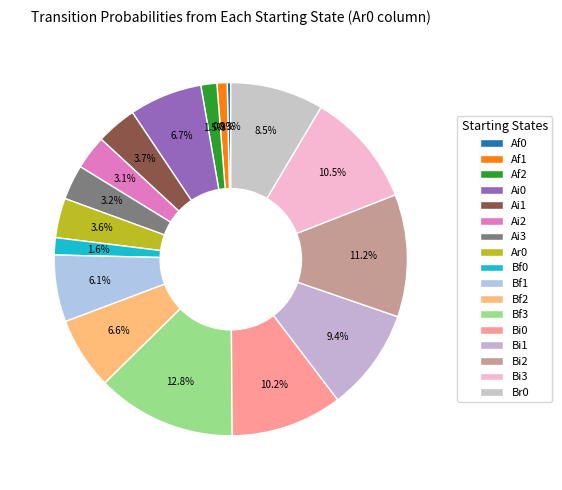

Which has a higher value, Bi2 or Af0?

Bi2